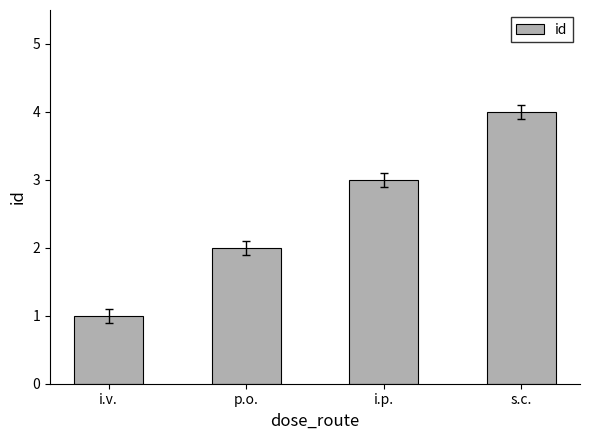

At which label is the value closest to 2?

p.o.